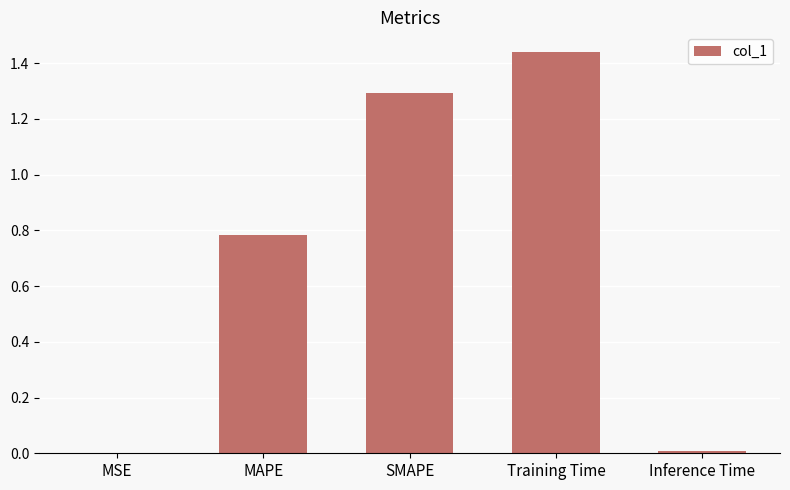

Which label corresponds to the largest value in the chart?

Training Time